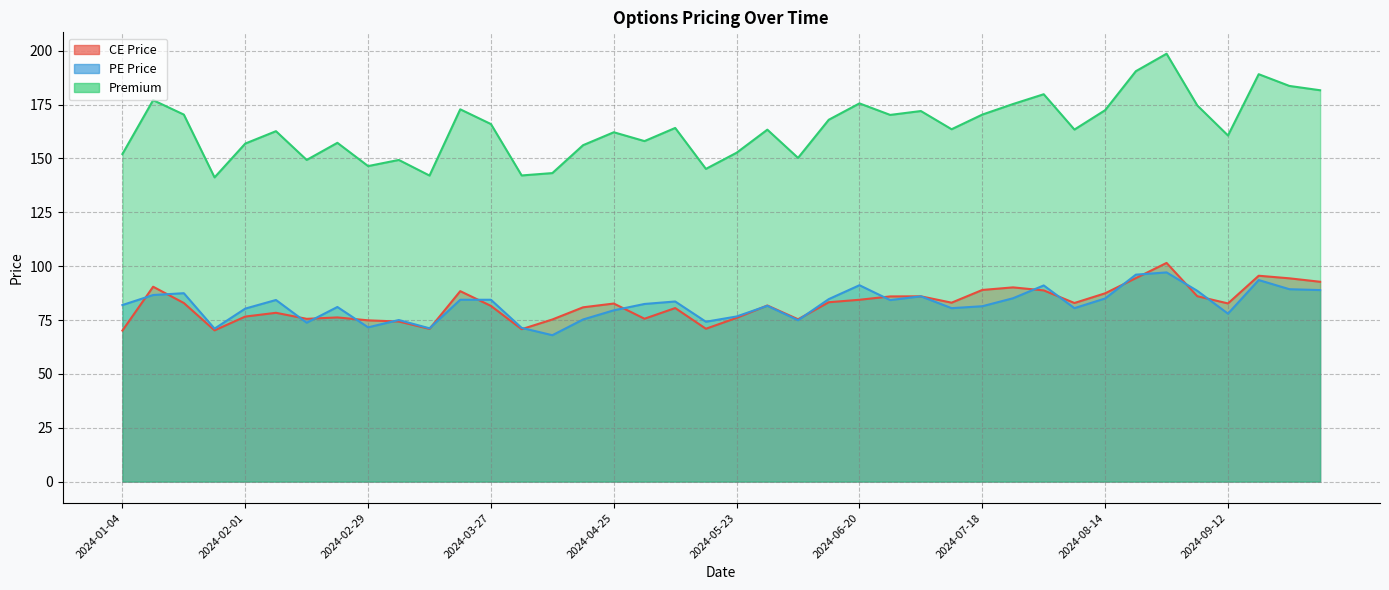

Is it true that PE Price equals 152.2 at 2024-06-20?

False